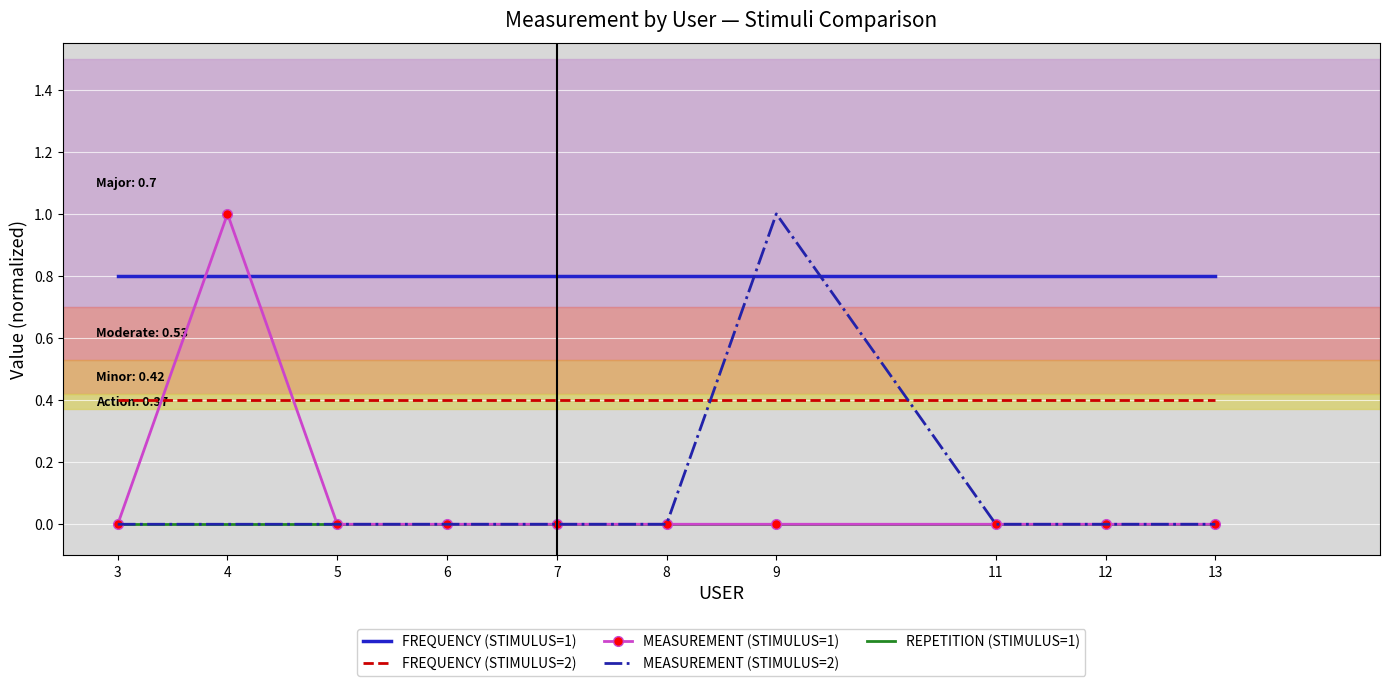

Which series has the largest total across all categories?

FREQUENCY (STIMULUS=1)